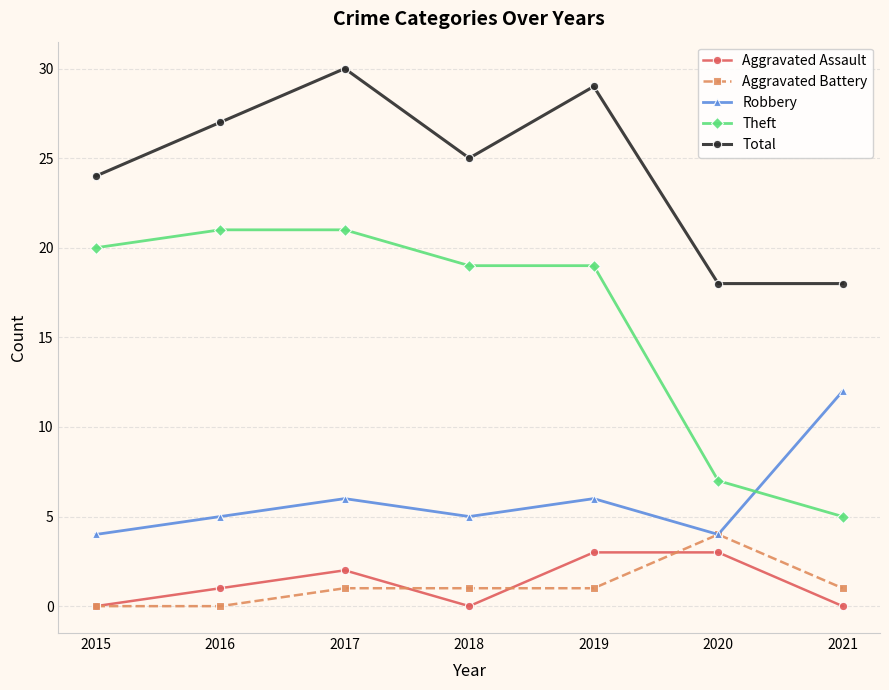

Reading left to right, extract all data points from this chart.

Aggravated Assault: 0	1	2	0	3	3	0
Aggravated Battery: 0	0	1	1	1	4	1
Robbery: 4	5	6	5	6	4	12
Theft: 20	21	21	19	19	7	5
Total: 24	27	30	25	29	18	18